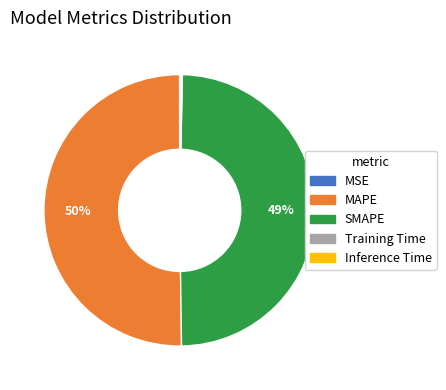

What is the largest slice in the pie chart?

MAPE